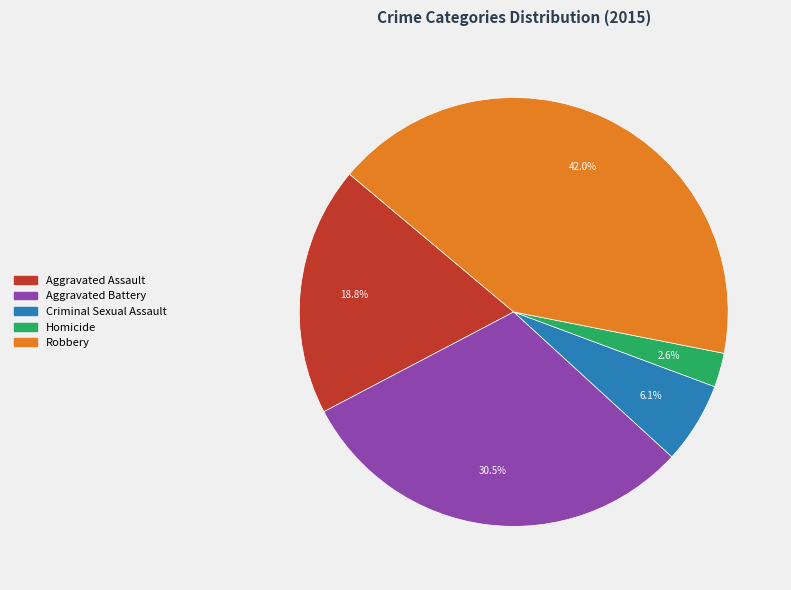

Which slice is the smallest?

Homicide